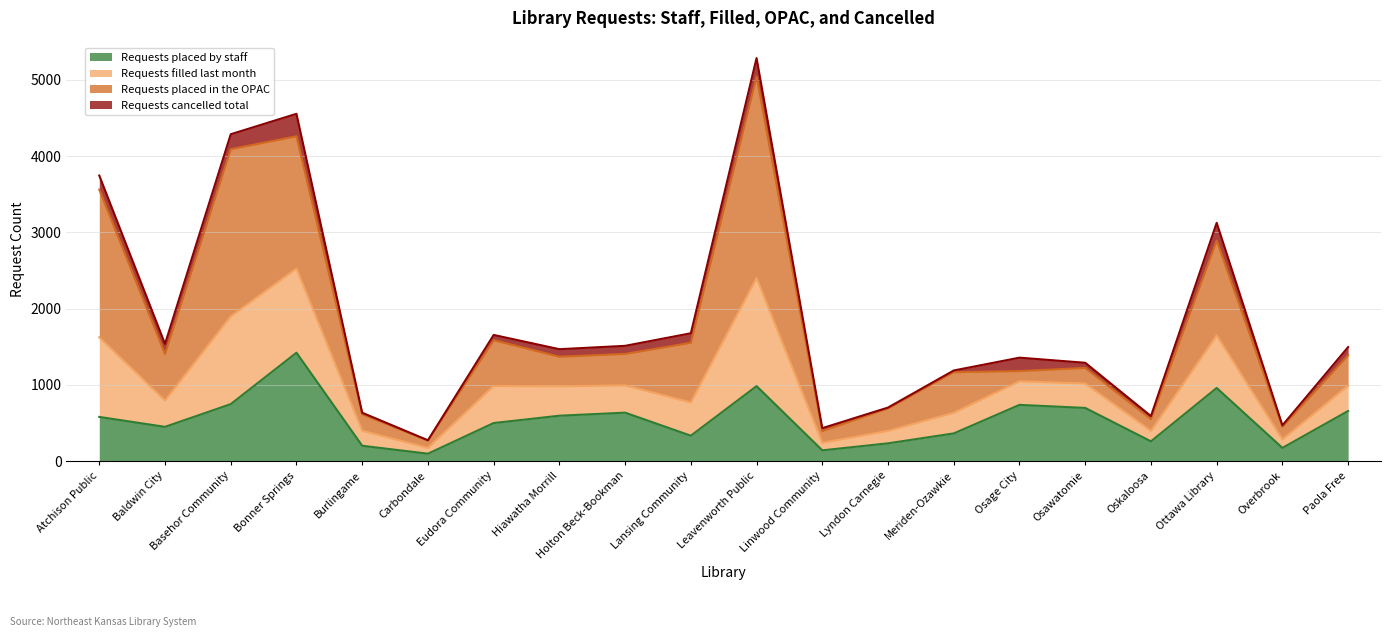

True or false: Requests placed by staff has a value of 234 at Lyndon Carnegie.

True